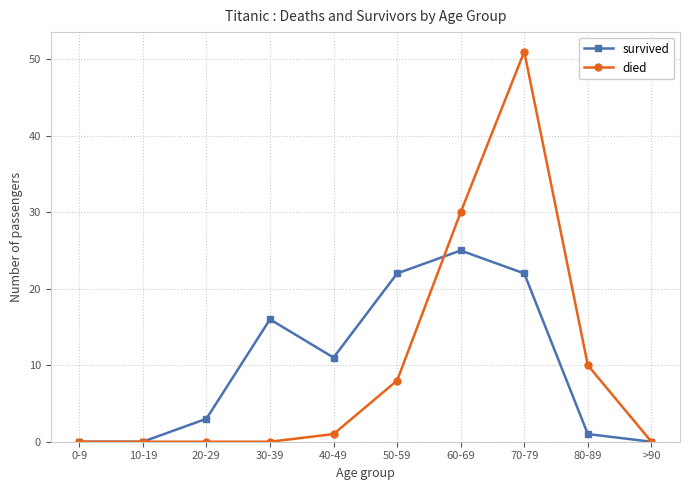

Is the value of survived at 80-89 greater than the value of died at 50-59?

No